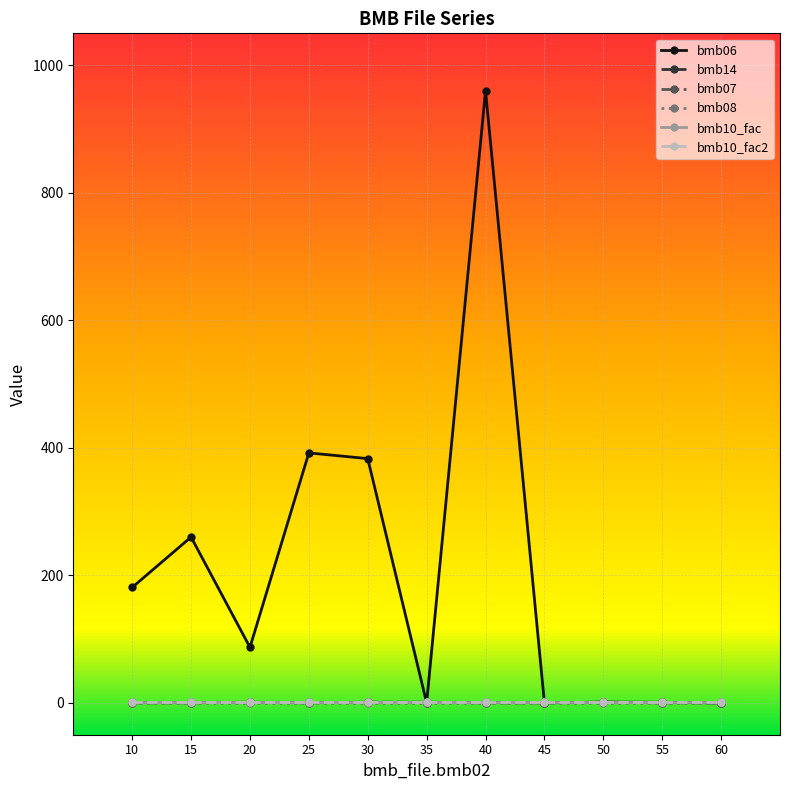

Does the chart have visible grid lines?

Yes